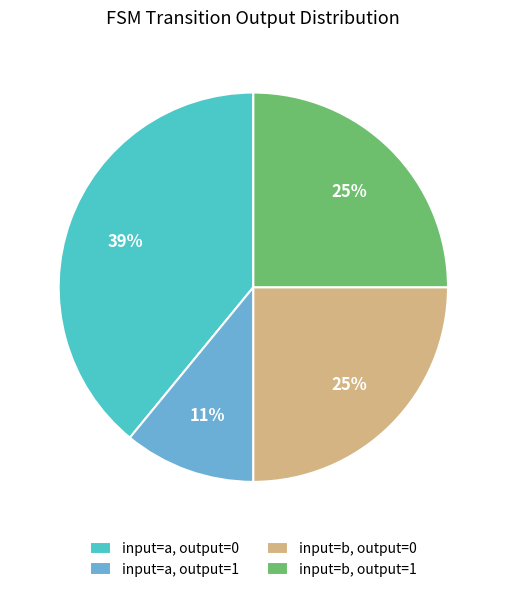

What is the ratio of the value at input=b, output=1 to the value at input=a, output=1?

2.3